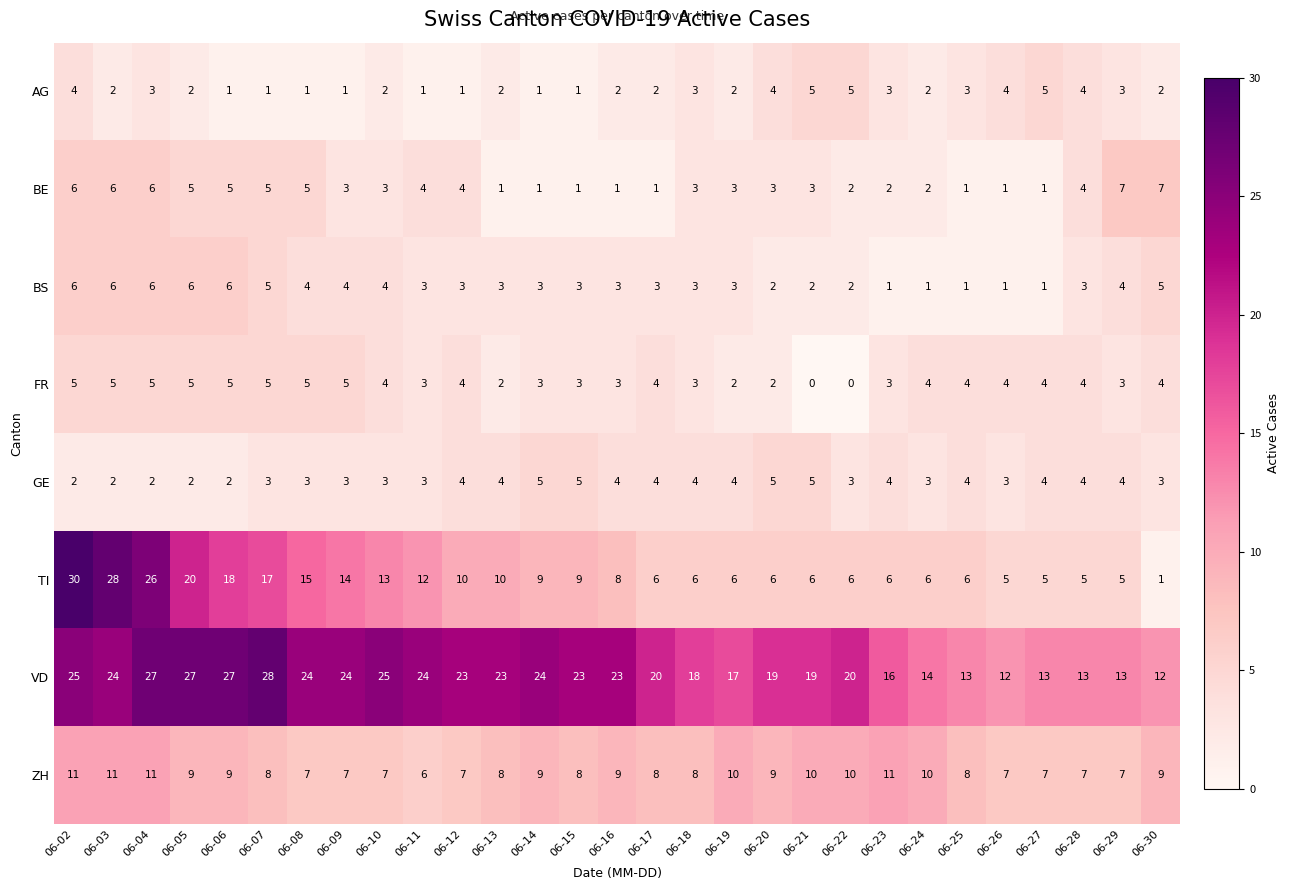

What is the sum of all BS values?

97